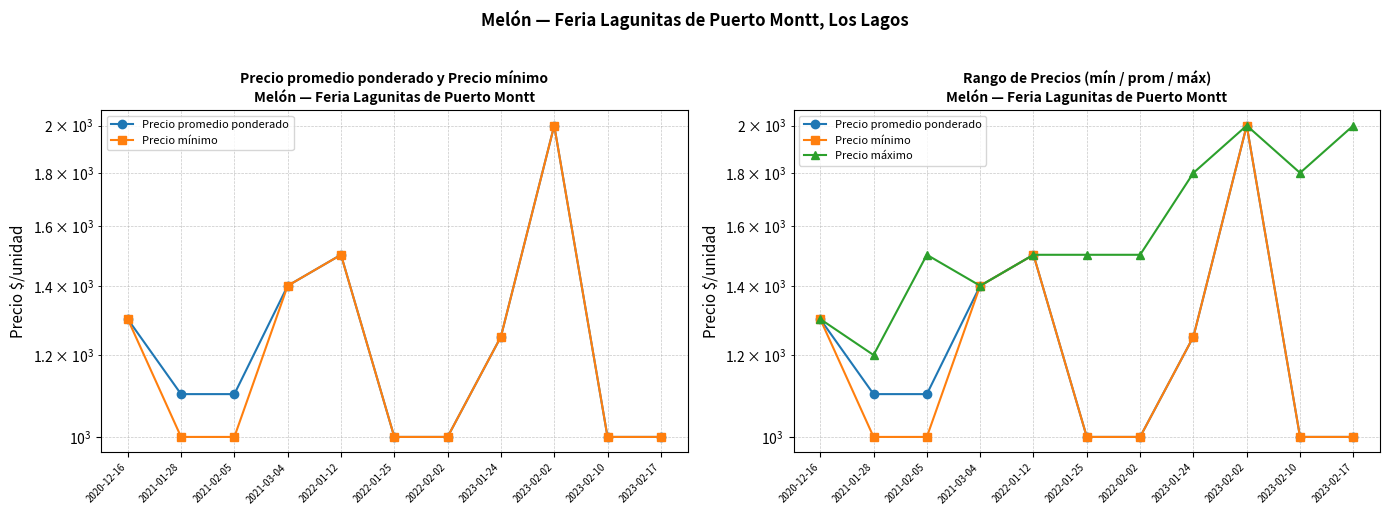

Is the value of Precio mínimo at 2023-02-10 greater than the value of Precio máximo at 2021-03-04?

No